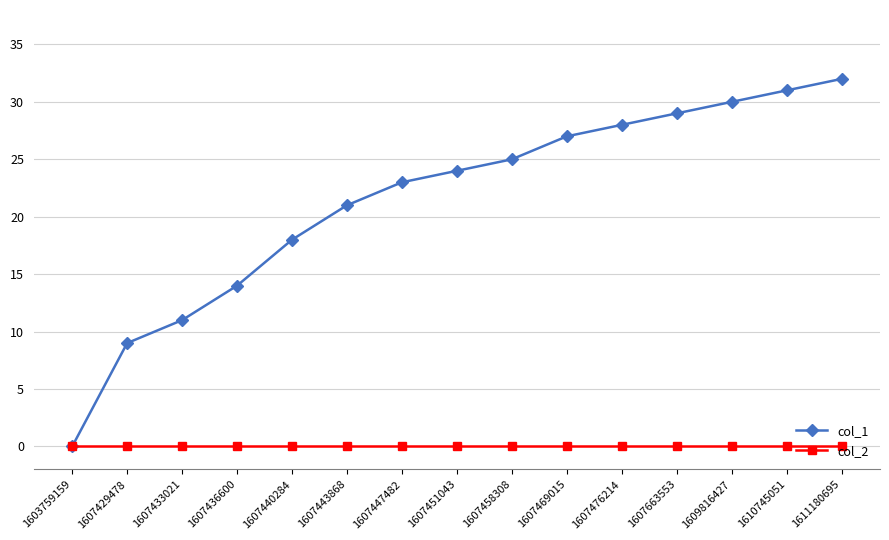

Which label corresponds to the largest value in the chart?

1611180695